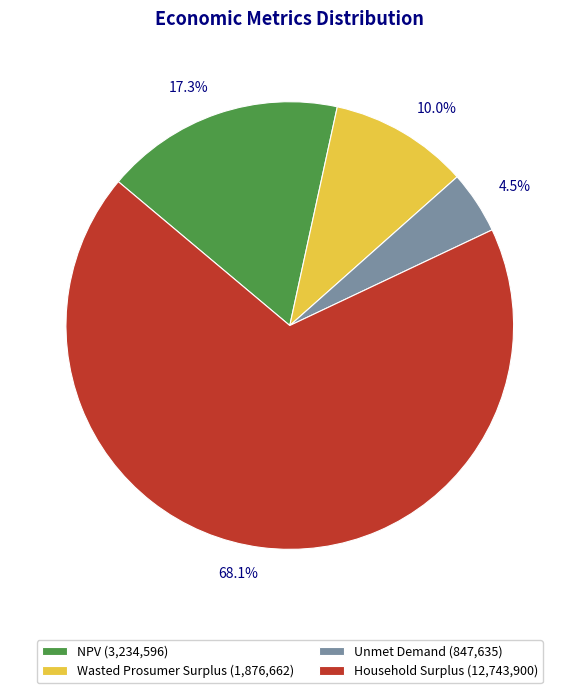

Does Household Surplus represent more than half of the total?

Yes